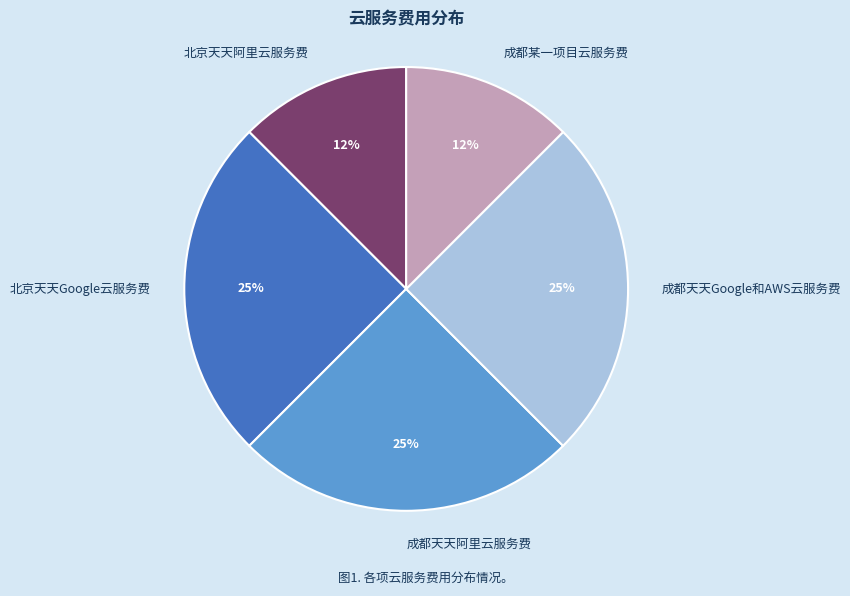

Is it true that 成都天天阿里云服务费 is 25% of the pie?

True